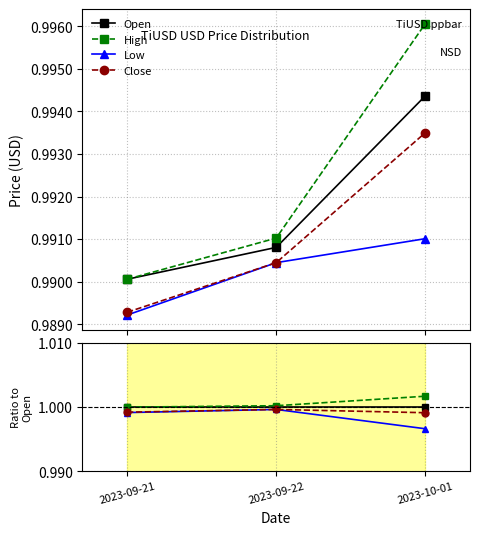

What is the total value across all series at 2023-09-21?

4.0